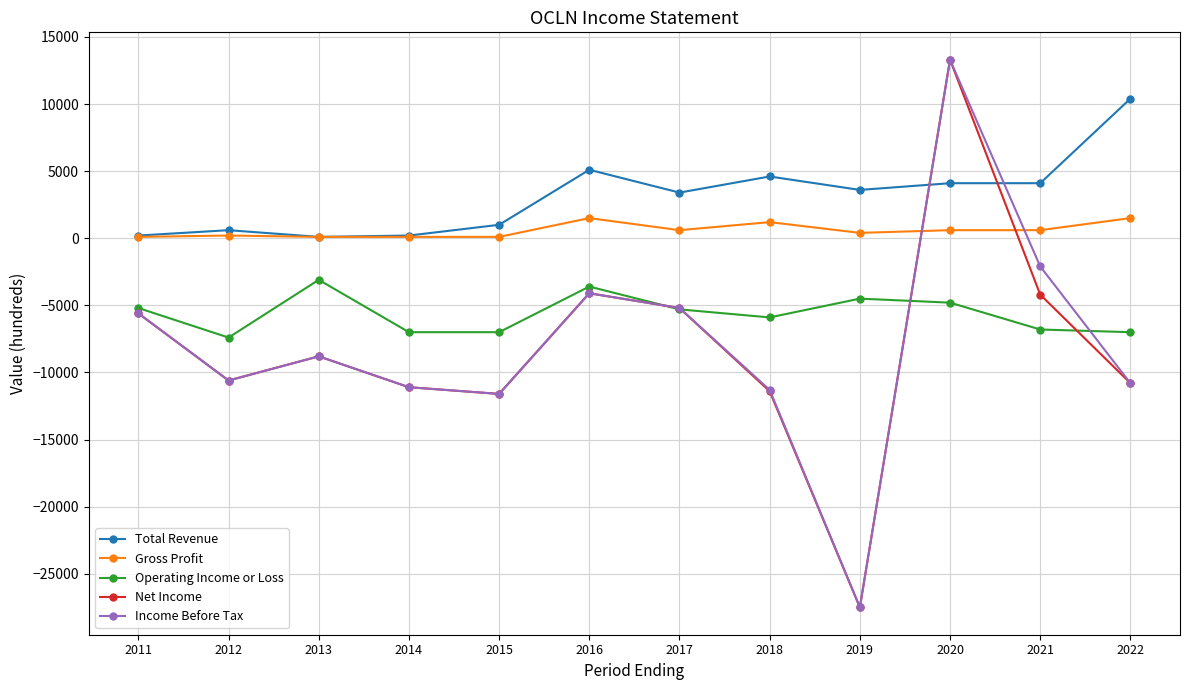

What is the sum of all Total Revenue values?

37400